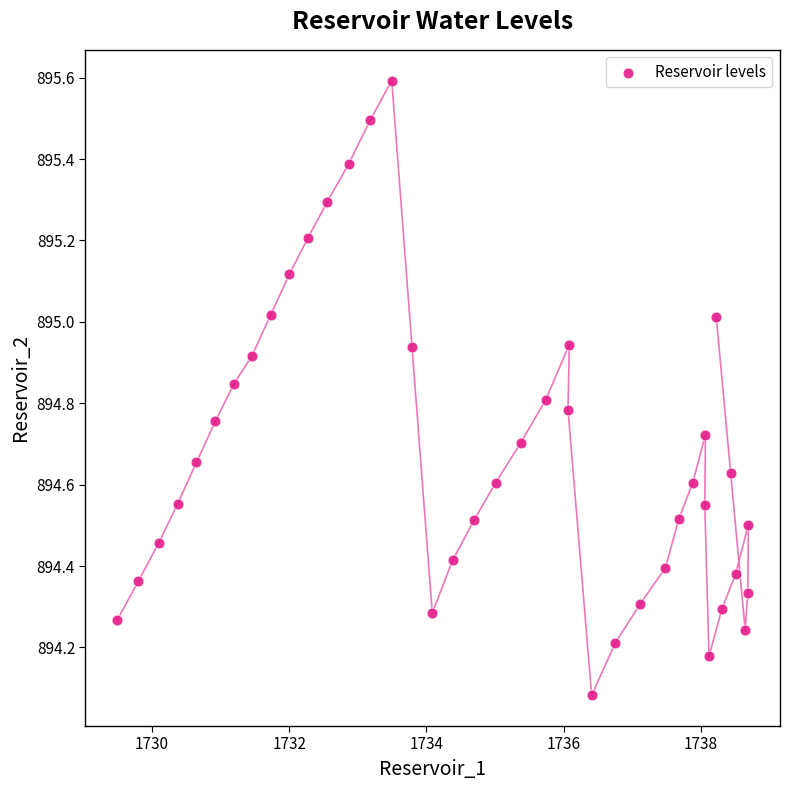

What is the range of Y values (max minus min)?

1.5